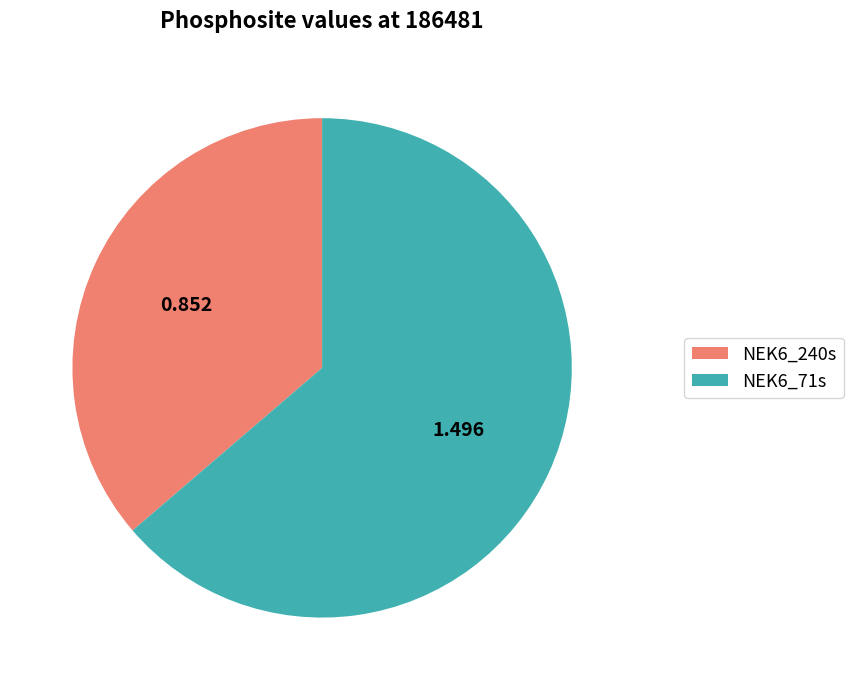

What is the smallest slice in the pie chart?

NEK6_240s